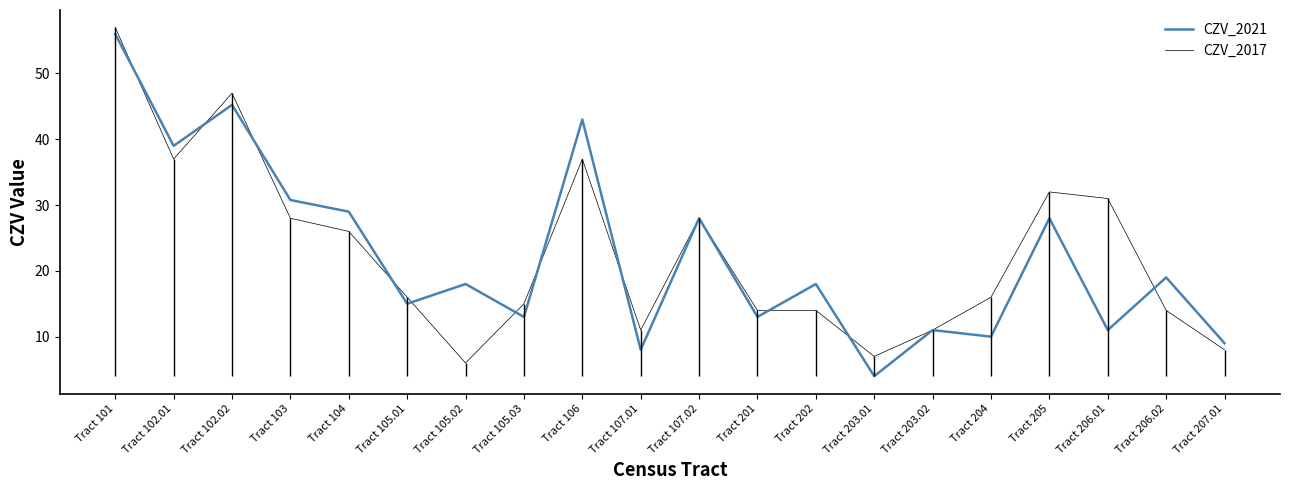

What is the total value across all series at Tract 105.01?

31.0